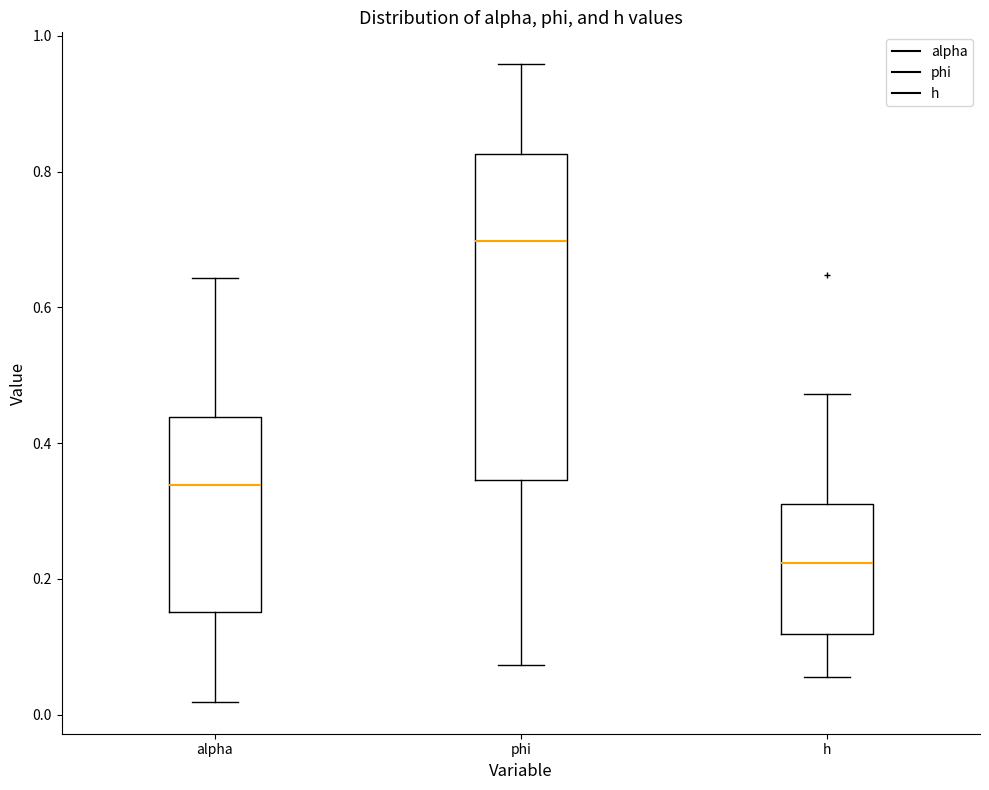

Where does the median line of the box for phi sit on the y-axis? The values are not printed on the chart, so give them approximately, as read against the axis.

0.70